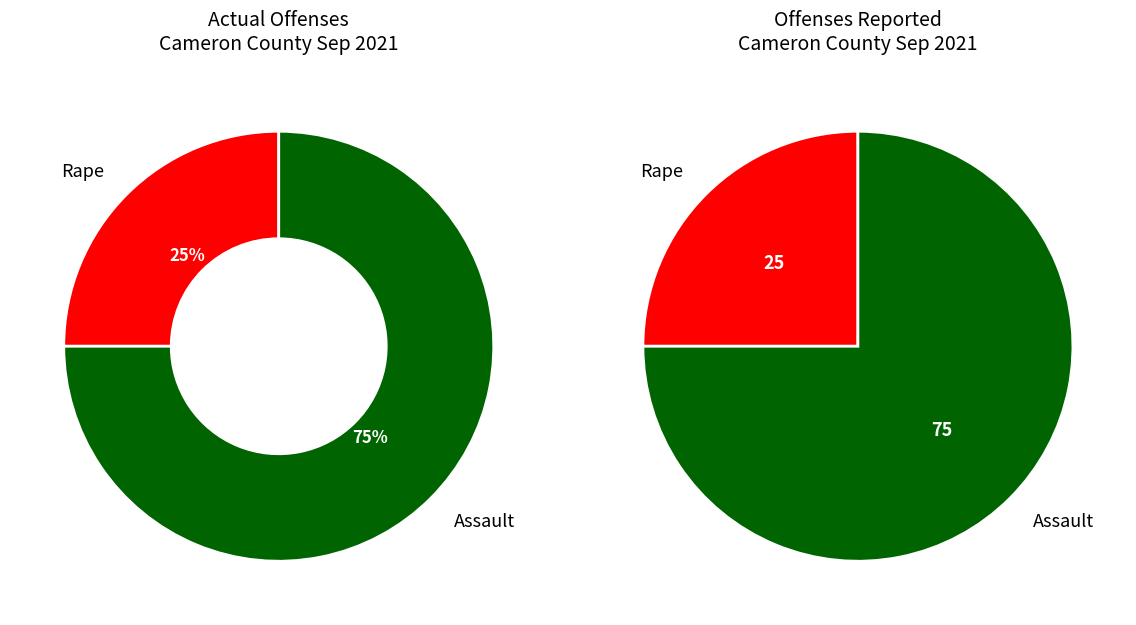

Do Robbery and Motor Vehicle Theft together represent more than half of the pie?

No